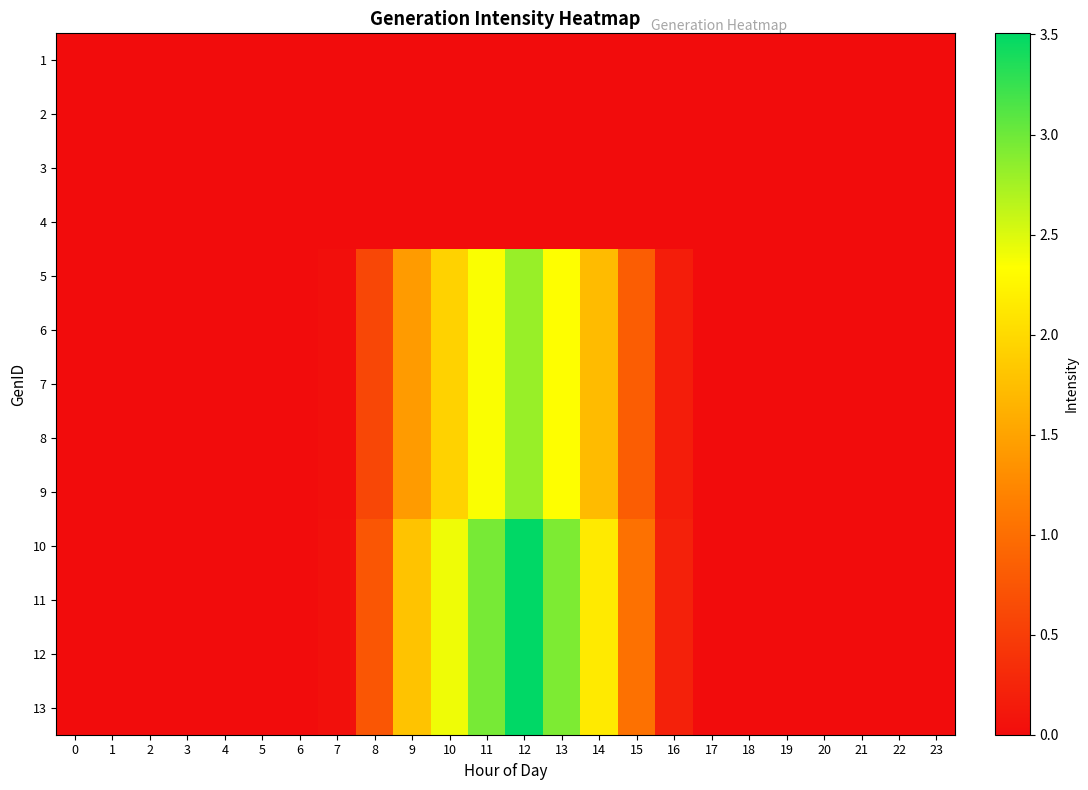

Between 19 and 18, which is larger?

19